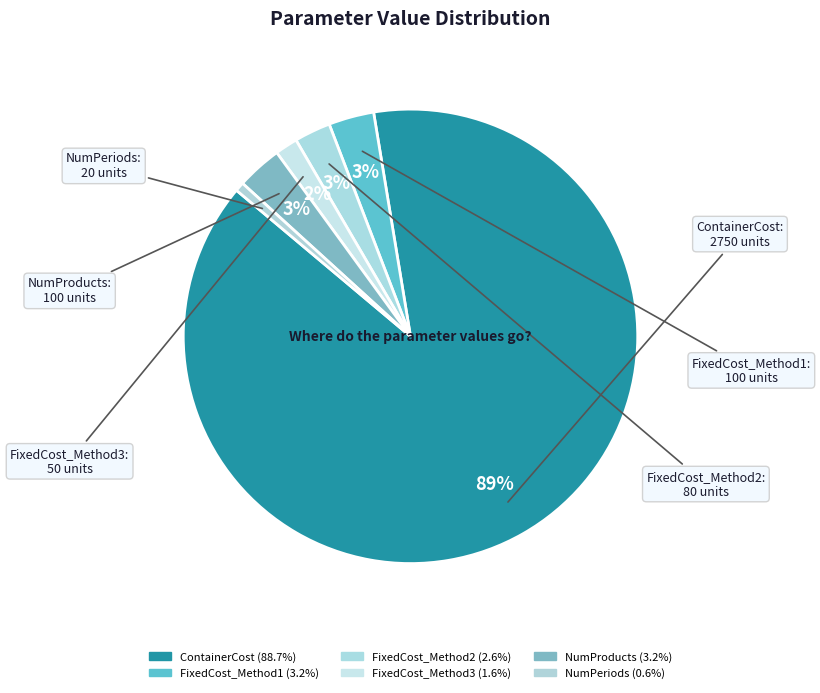

Does NumPeriods represent more than half of the total?

No